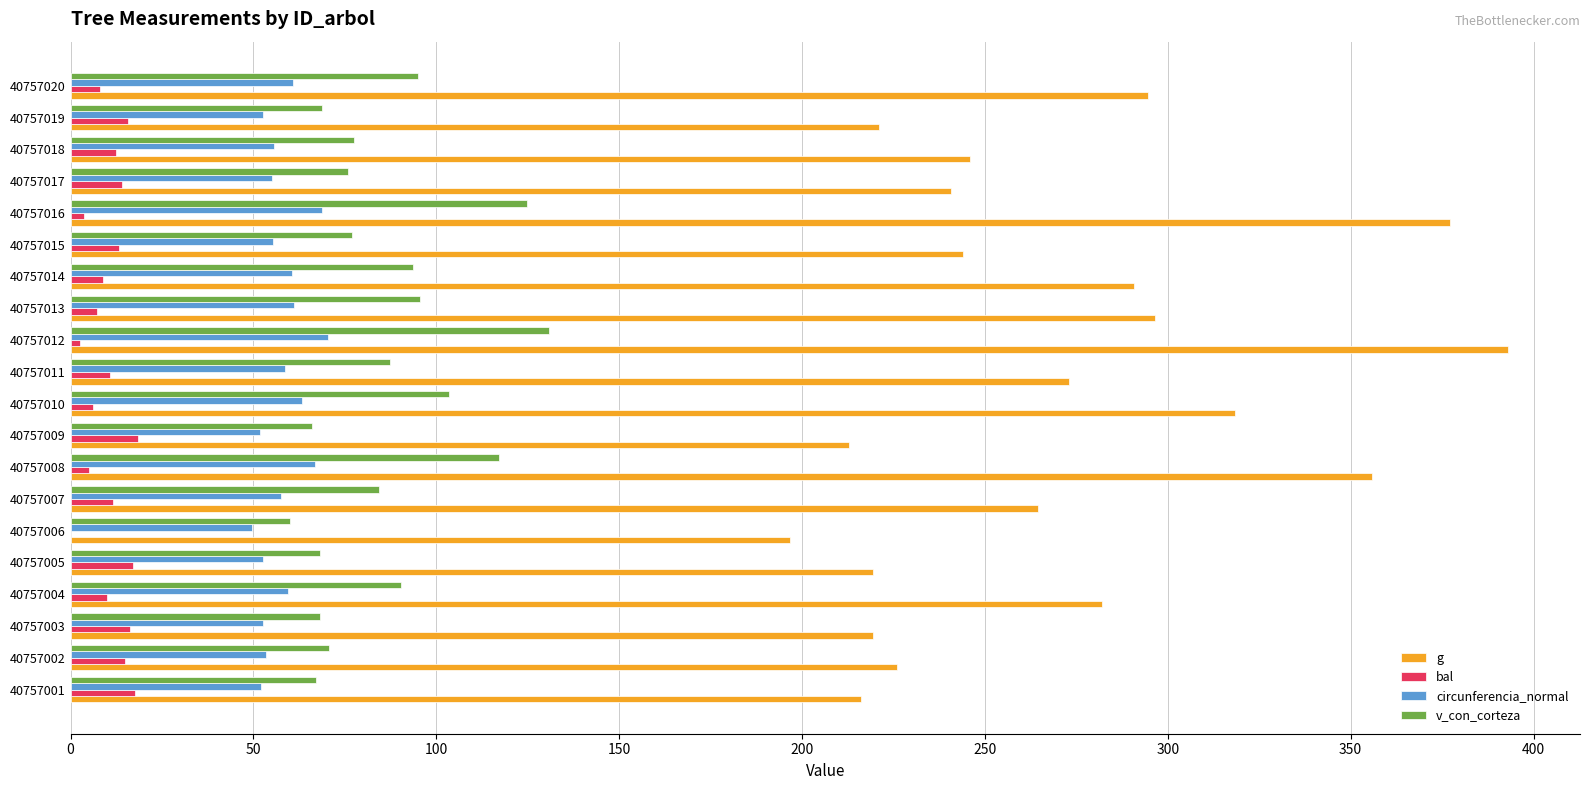

What is the sum of all v_con_corteza values?

1722.1